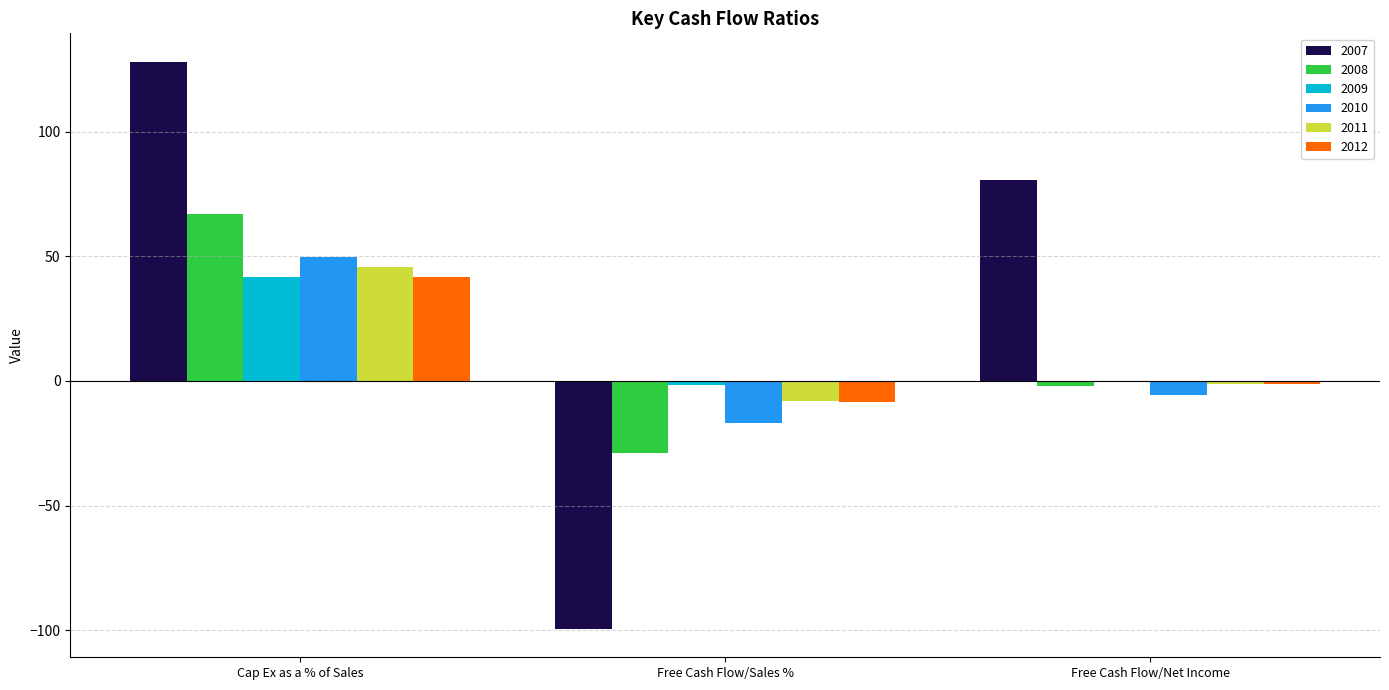

At which label is 2007 closest to 14?

Free Cash Flow/Net Income